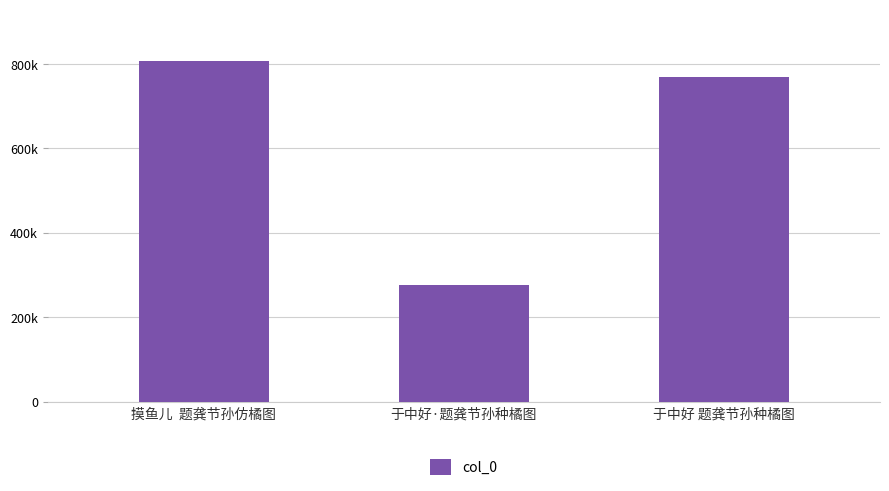

Reading left to right, transcribe all the data shown in this chart.

摸鱼儿  题龚节孙仿橘图=807935	于中好·题龚节孙种橘图=275837	于中好 题龚节孙种橘图=768455